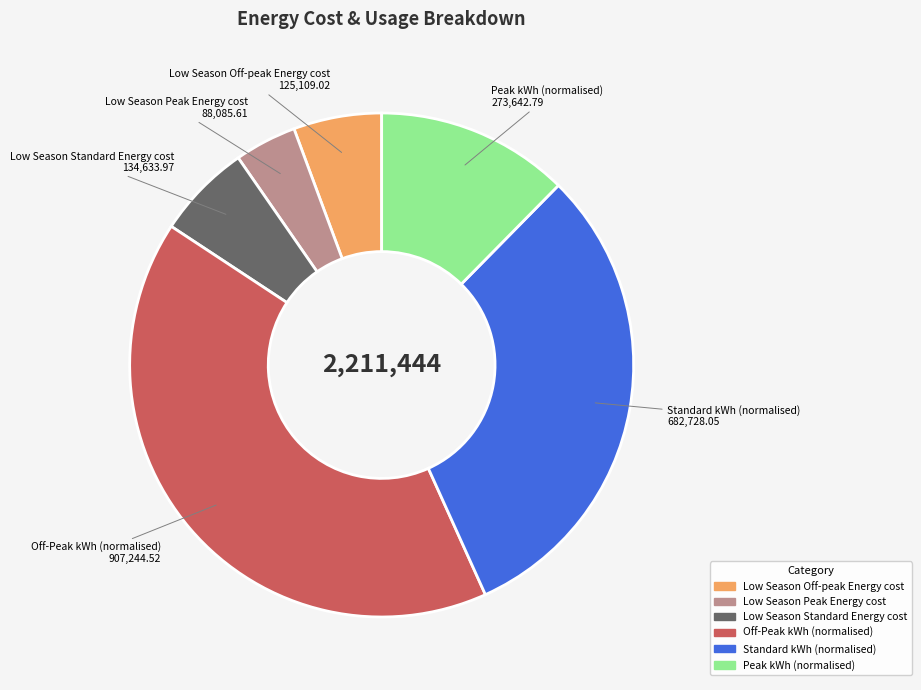

Which slice is the smallest?

Low Season Peak Energy cost